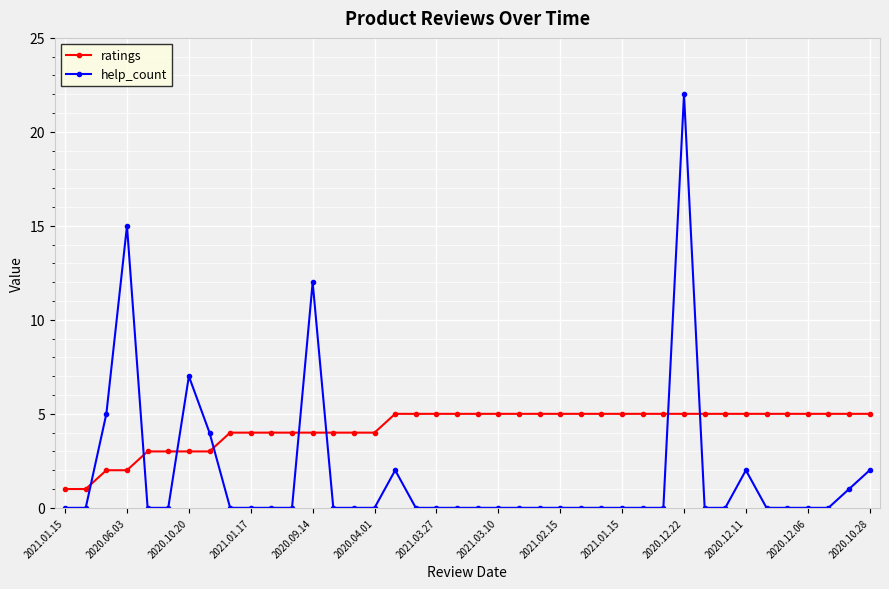

Which series has the largest range (max minus min)?

help_count